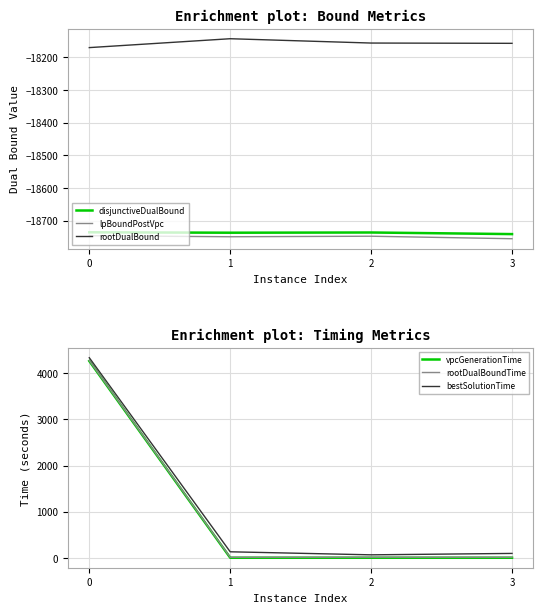

What is the total value across all series at 3?

-55550.4